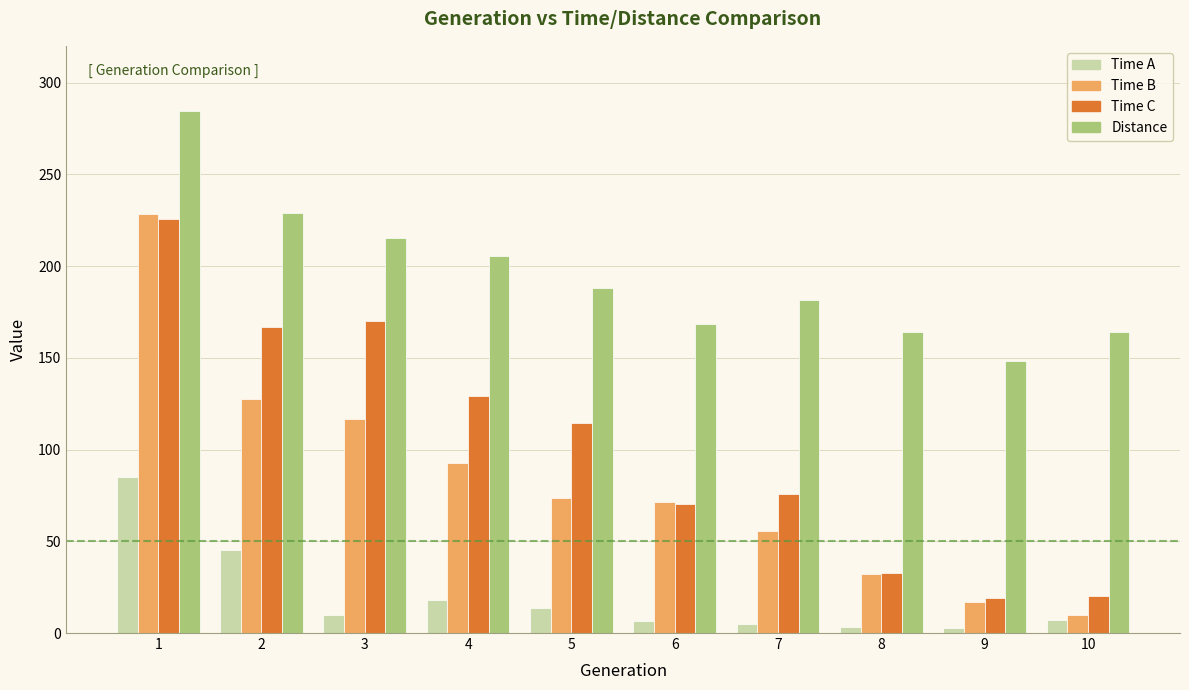

What are all the series names shown in the legend?

Time A, Time B, Time C, Distance